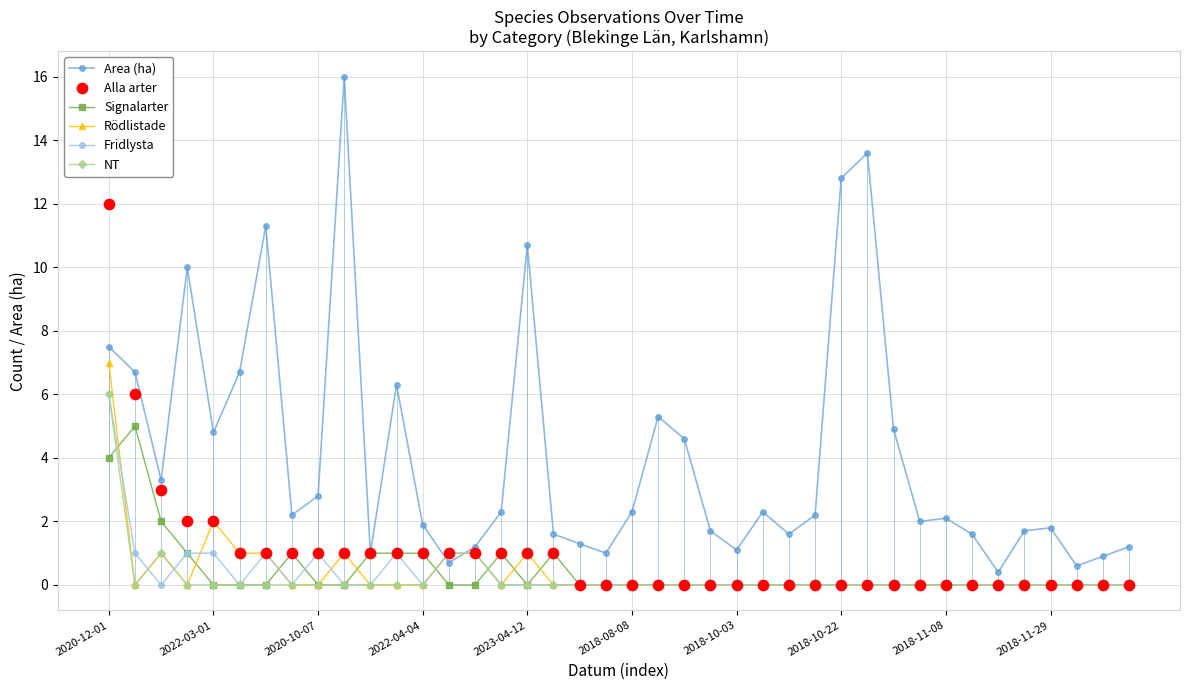

Which series has the largest total across all categories?

Area (ha)